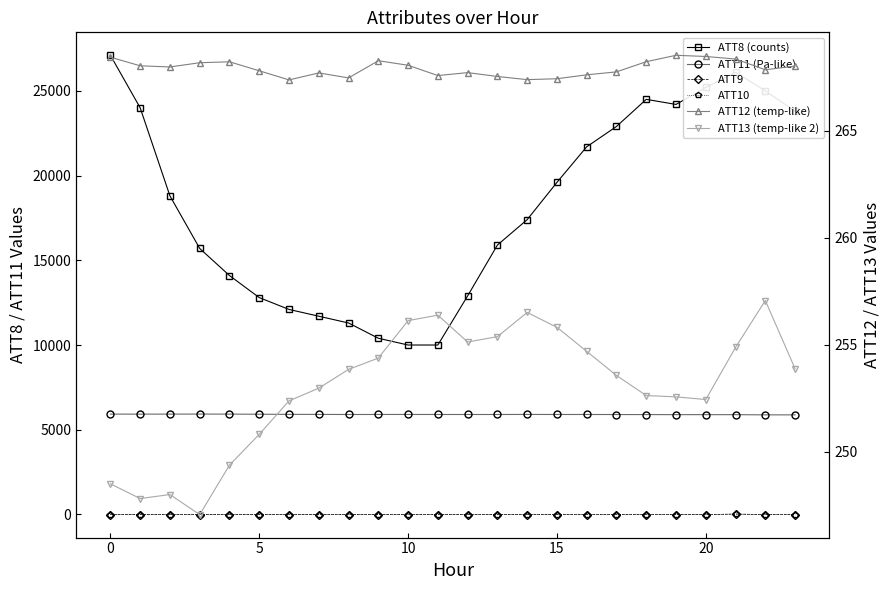

What is the spread (max minus min) of values at 19?

24210.0